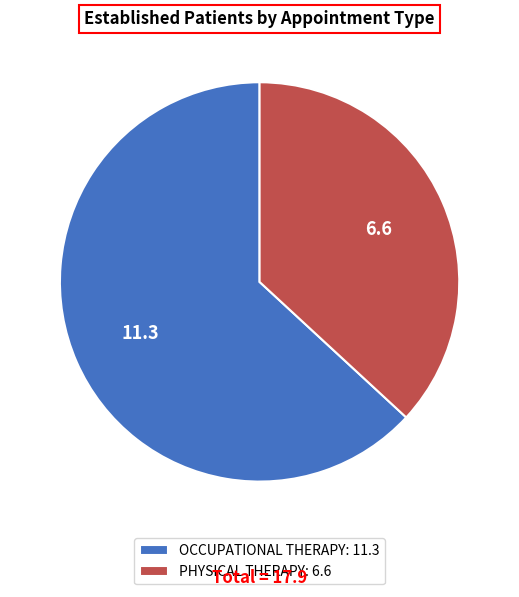

Approximately how many times larger is the value at OCCUPATIONAL THERAPY compared to PHYSICAL THERAPY?

1.7